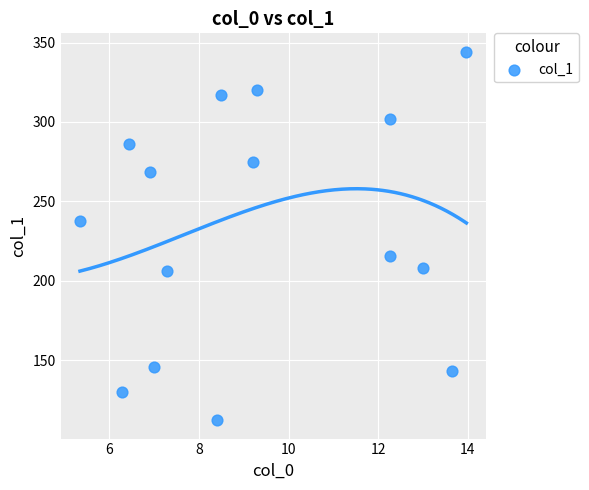

What Y value in the scatter plot is closest to 228?

237.9